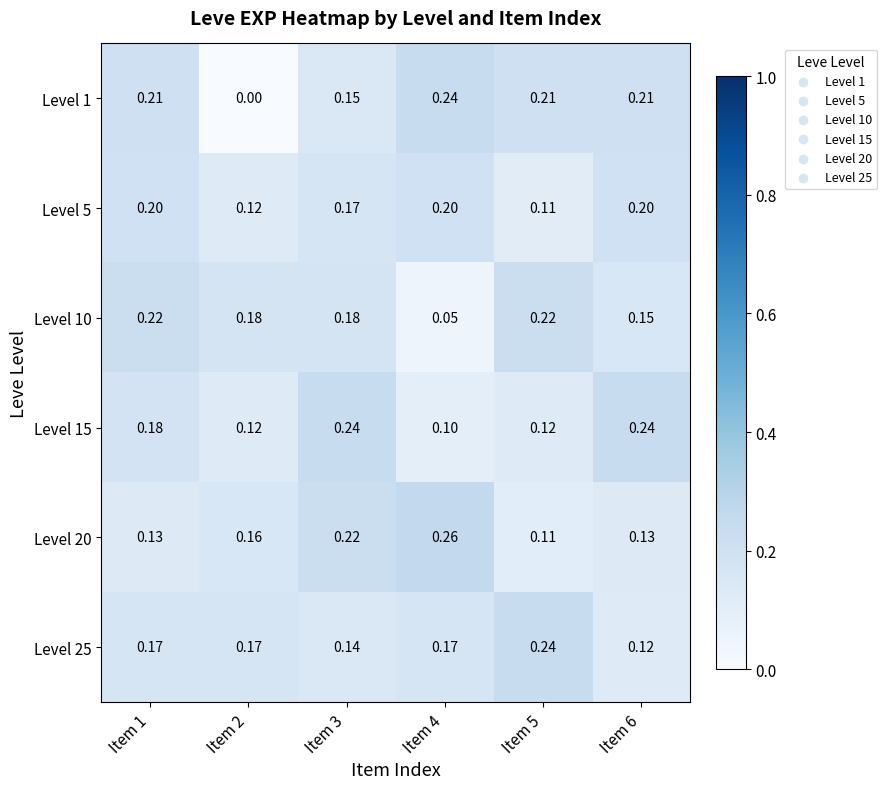

At how many categories does at least one series exceed 0?

6